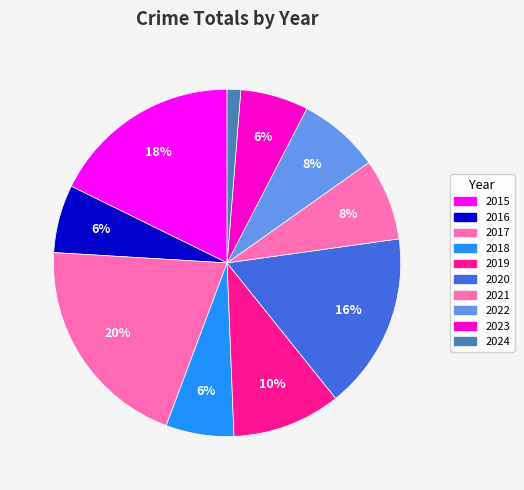

To the nearest percent, what portion does 2017 represent?

20%